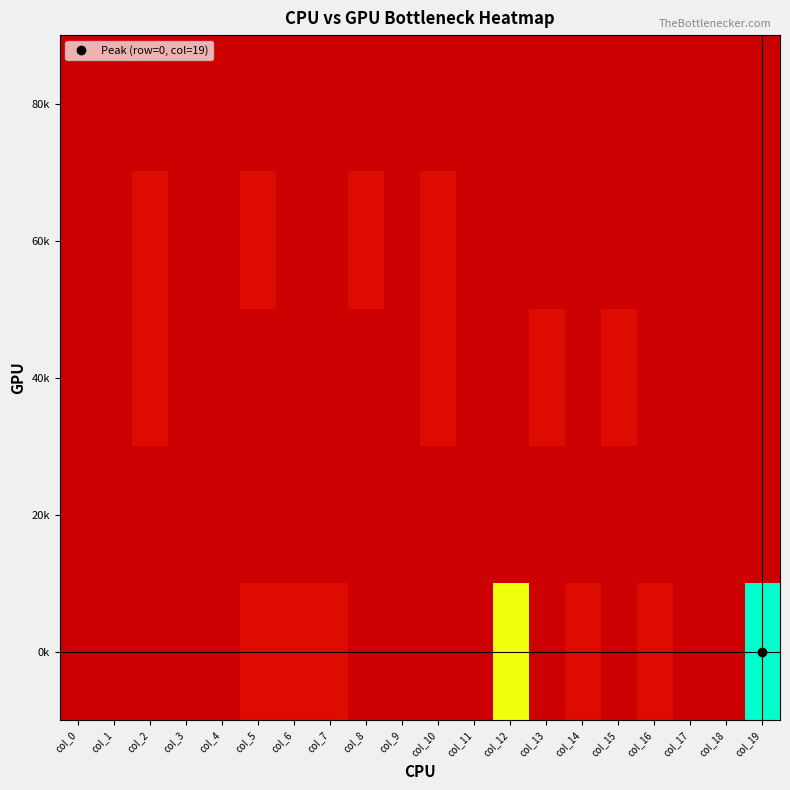

At how many categories does at least one series exceed 0?

20